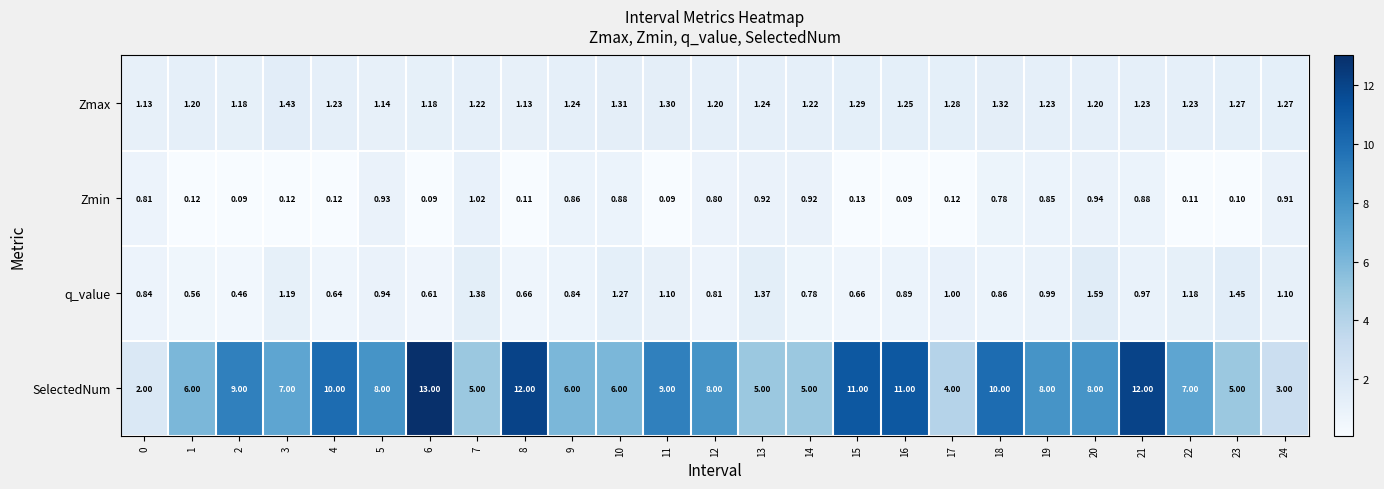

At 17, list the series in order from largest to smallest.

SelectedNum, Zmax, q_value, Zmin